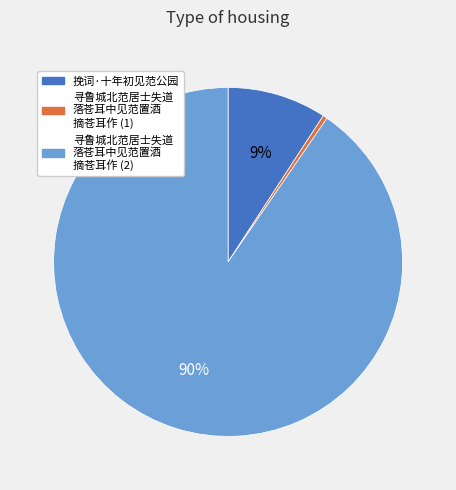

Is there a majority slice in this chart?

Yes